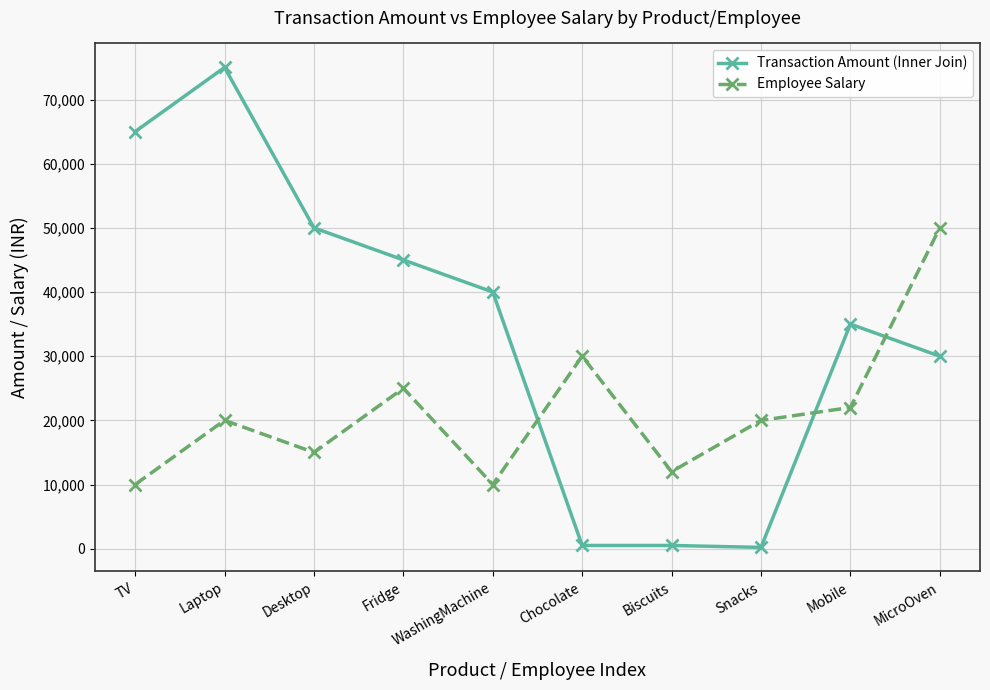

Which series changed the most between TV and Fridge?

Transaction Amount (Inner Join)